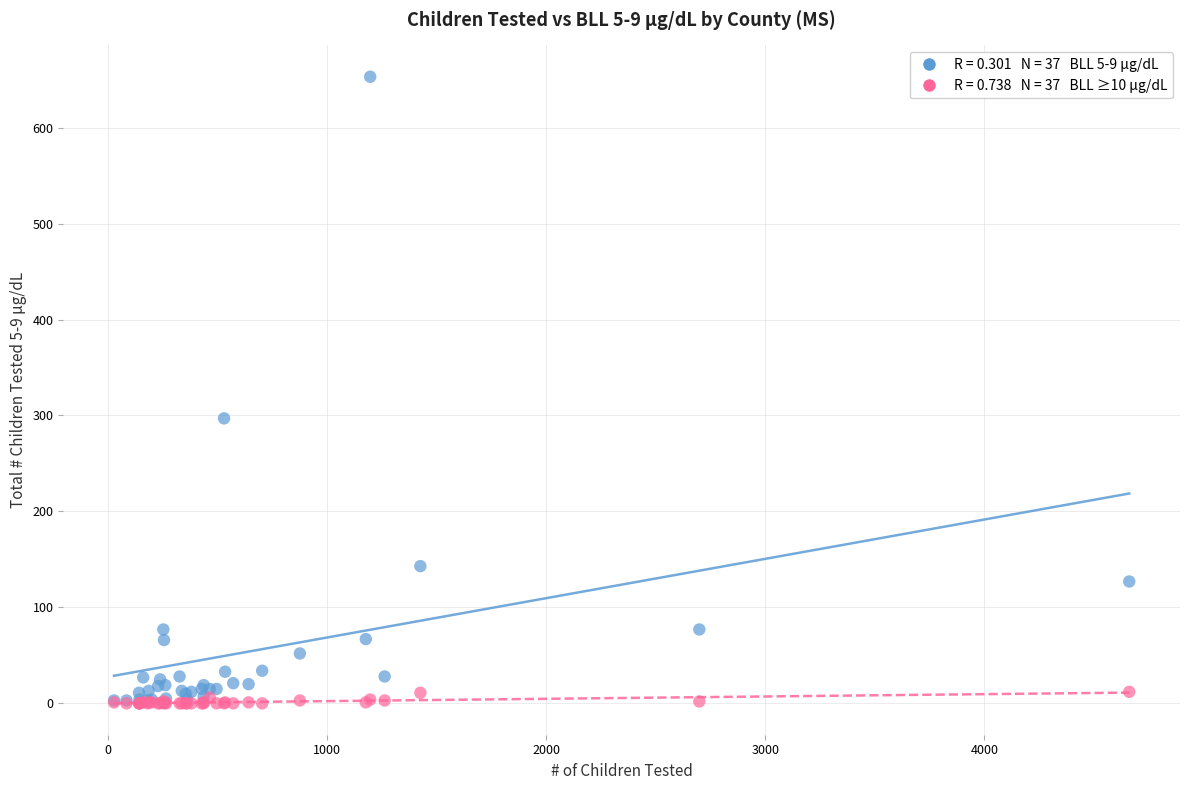

Across all series, what Y value is closest to 326?

297